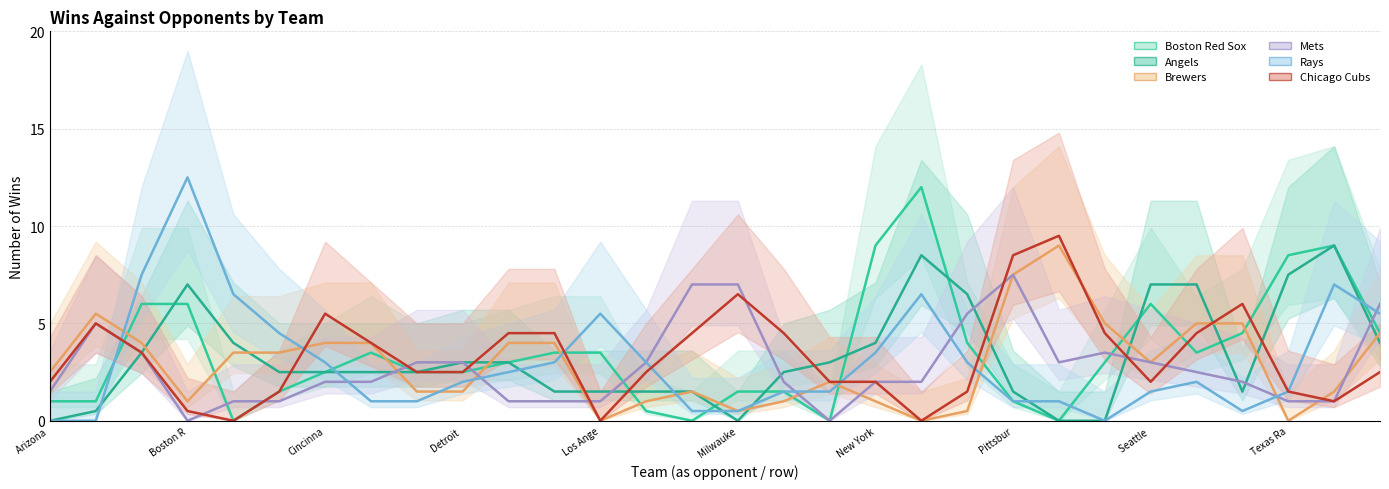

How many lines are shown in the chart?

6